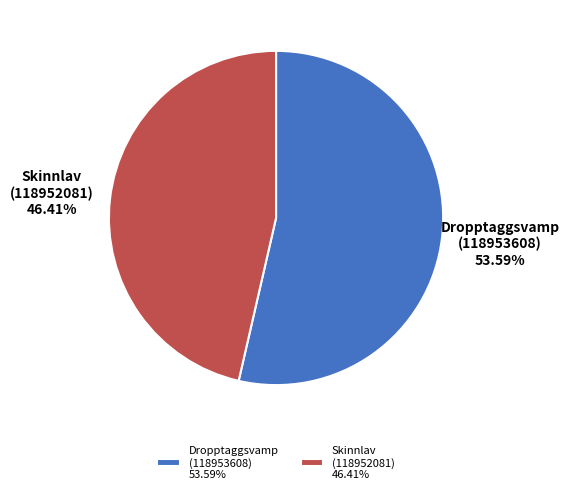

Which has a higher value, Skinnlav (118952081) or Dropptaggsvamp (118953608)?

Dropptaggsvamp (118953608)